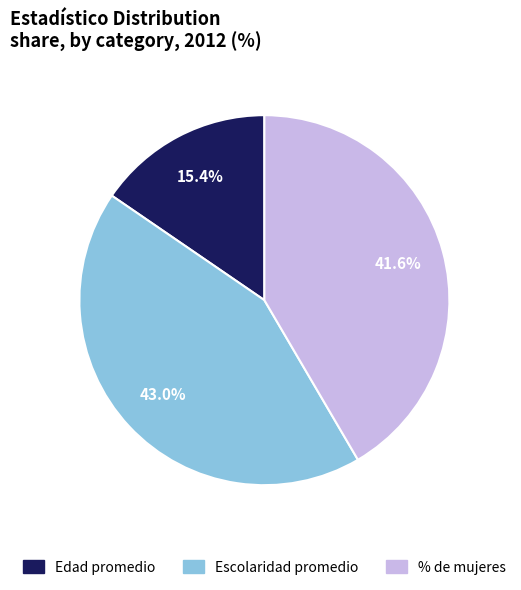

To the nearest percent, what portion does Escolaridad promedio represent?

43%